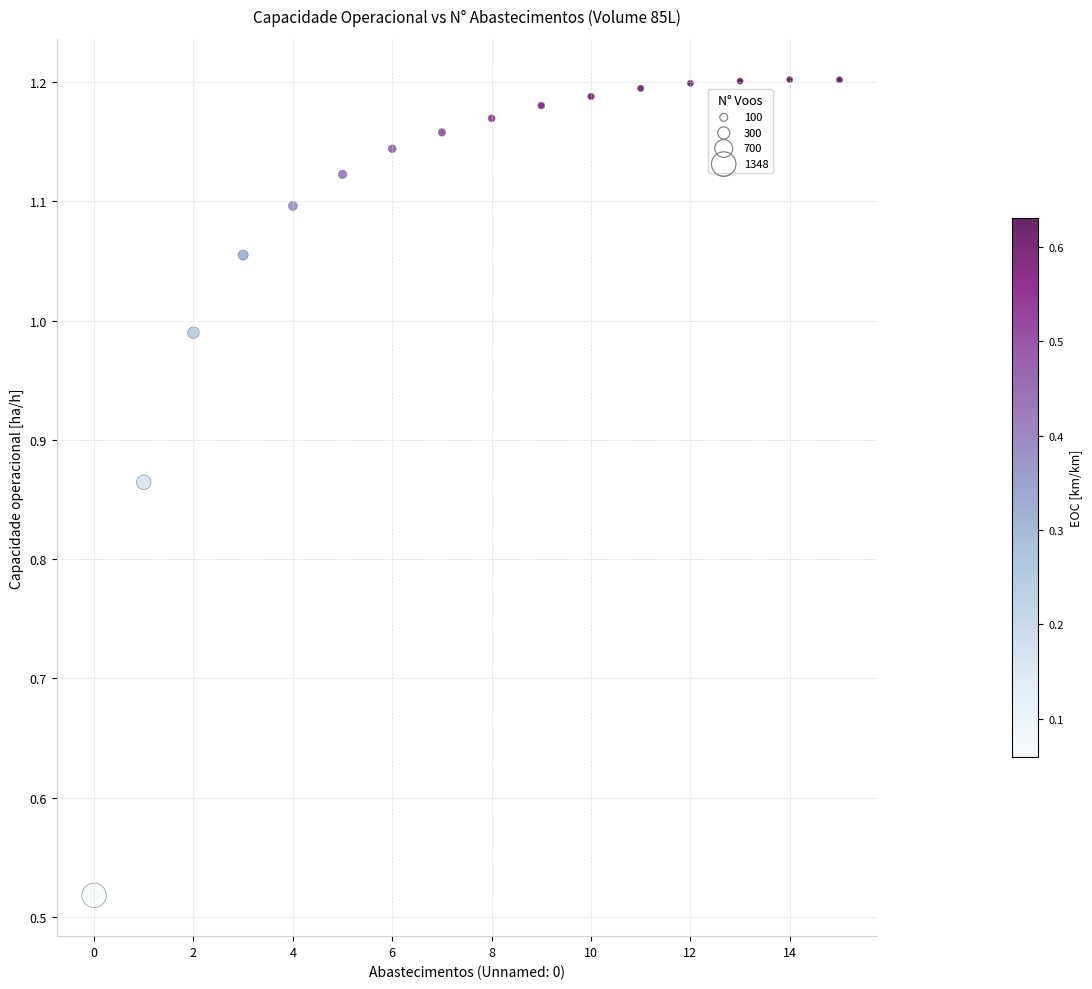

What is the range of Y values (max minus min)?

0.7